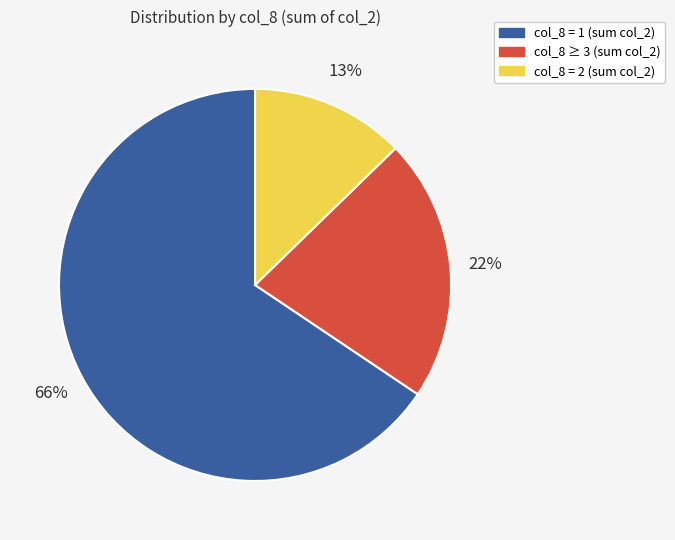

To the nearest percent, what is the average slice percentage?

33%